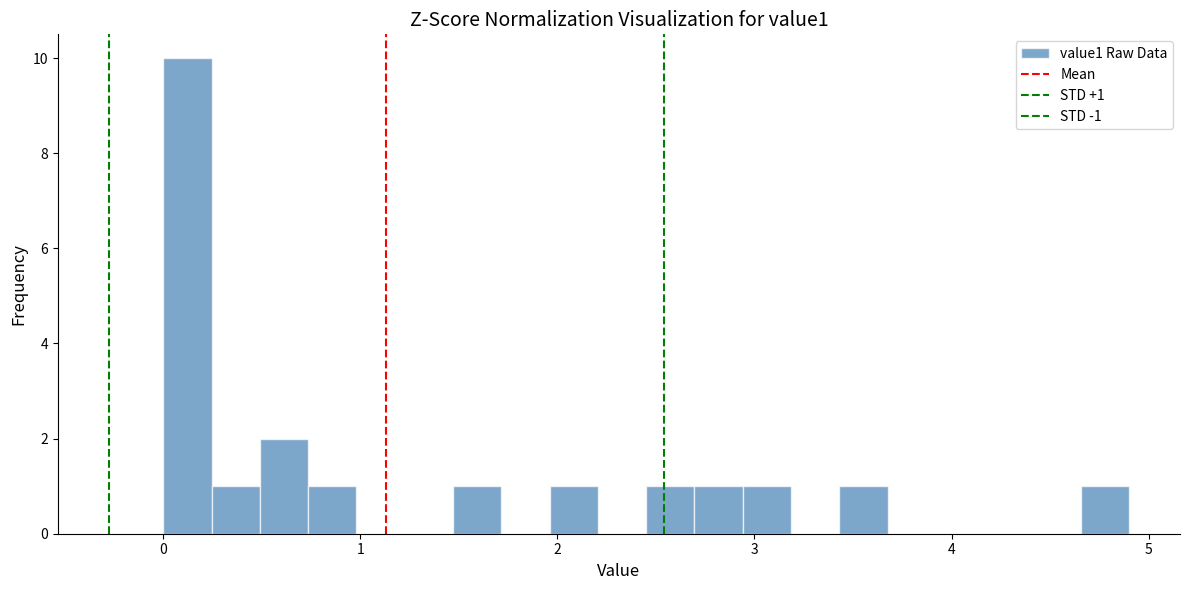

Around what value on the x-axis is the tallest bar? Give the approximate position of its centre, as read against the axis.

0.1